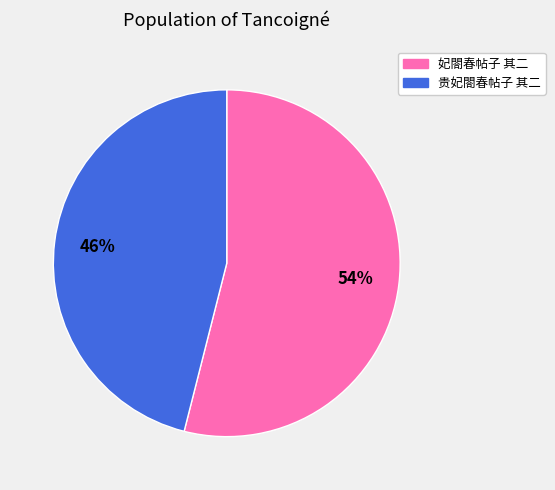

Rank the categories by value from highest to lowest.

妃閤春帖子 其二, 贵妃閤春帖子 其二